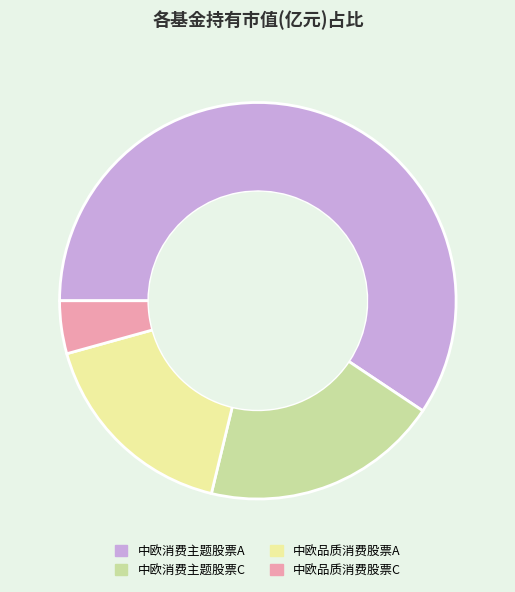

Is it true that 中欧消费主题股票C is 10% of the pie?

False